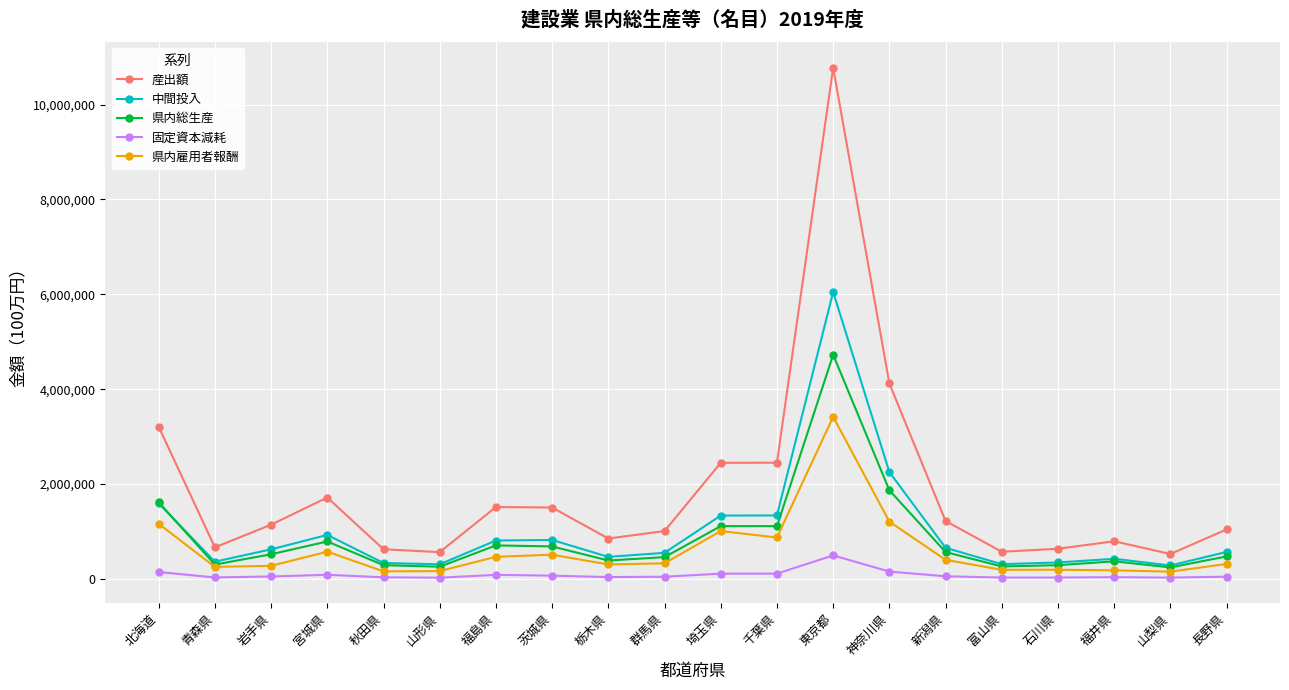

At which label does 産出額 reach its peak?

東京都